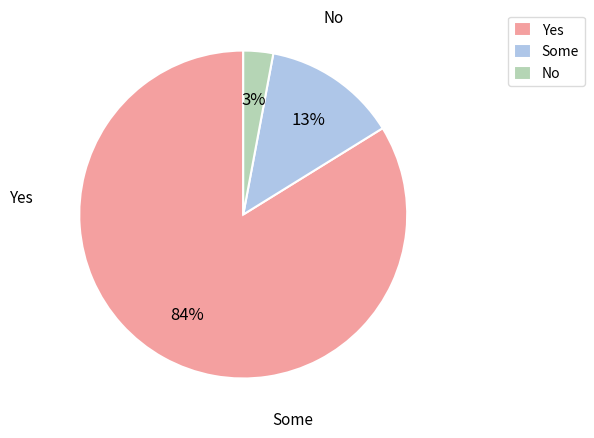

To the nearest percent, what portion does Some represent?

13%